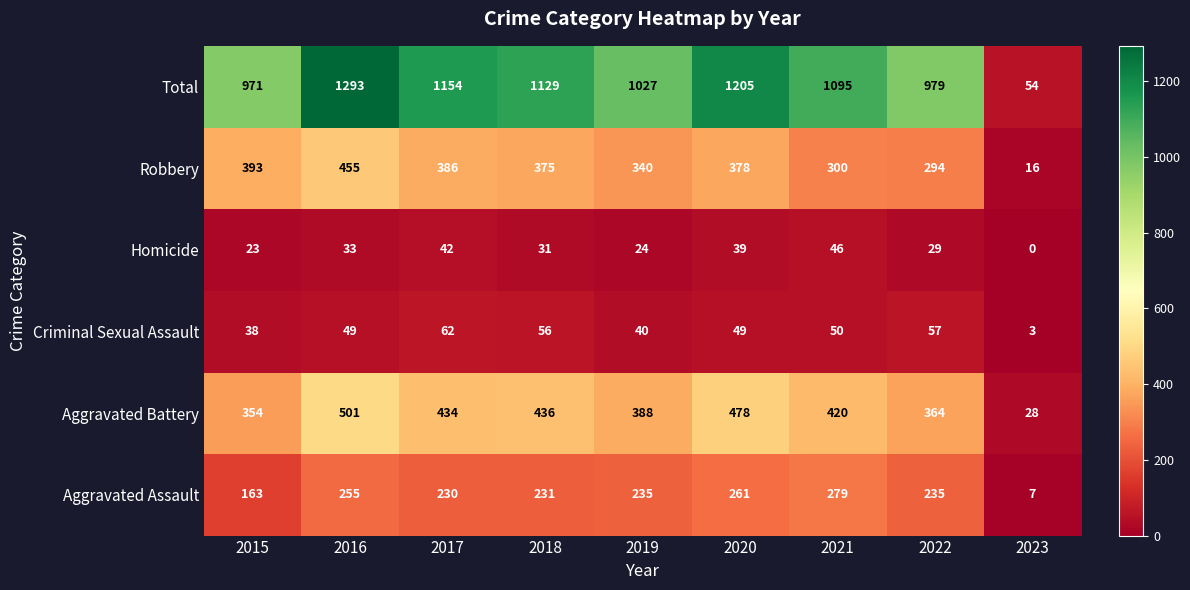

At which category does the chart reach its minimum across all series?

2023